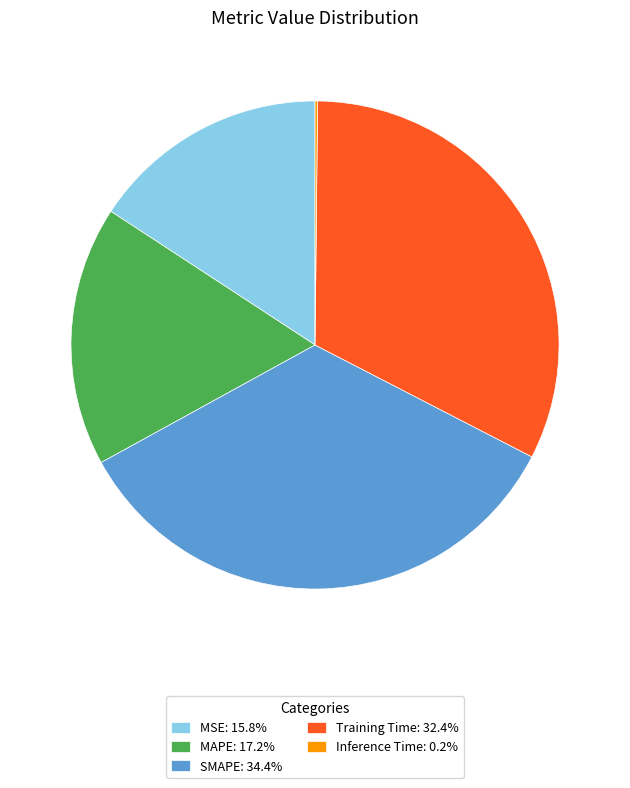

What is the ratio of the value at Training Time: 32.4% to the value at SMAPE: 34.4%?

0.9